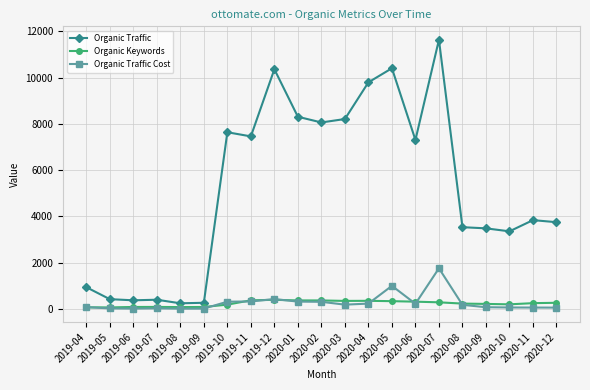

Does the chart have visible grid lines?

Yes